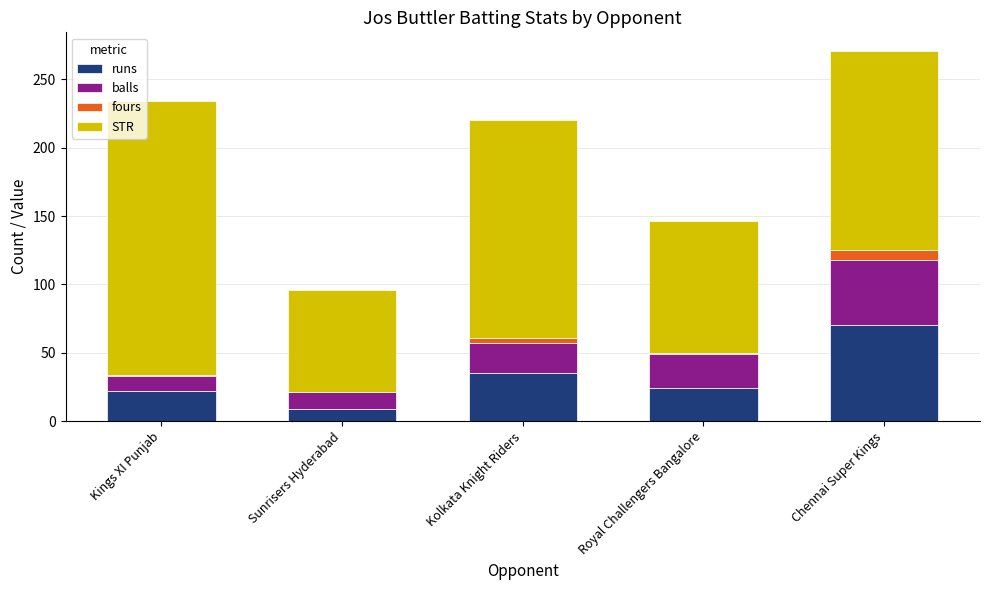

At which category is the sum across all series the highest?

Chennai Super Kings